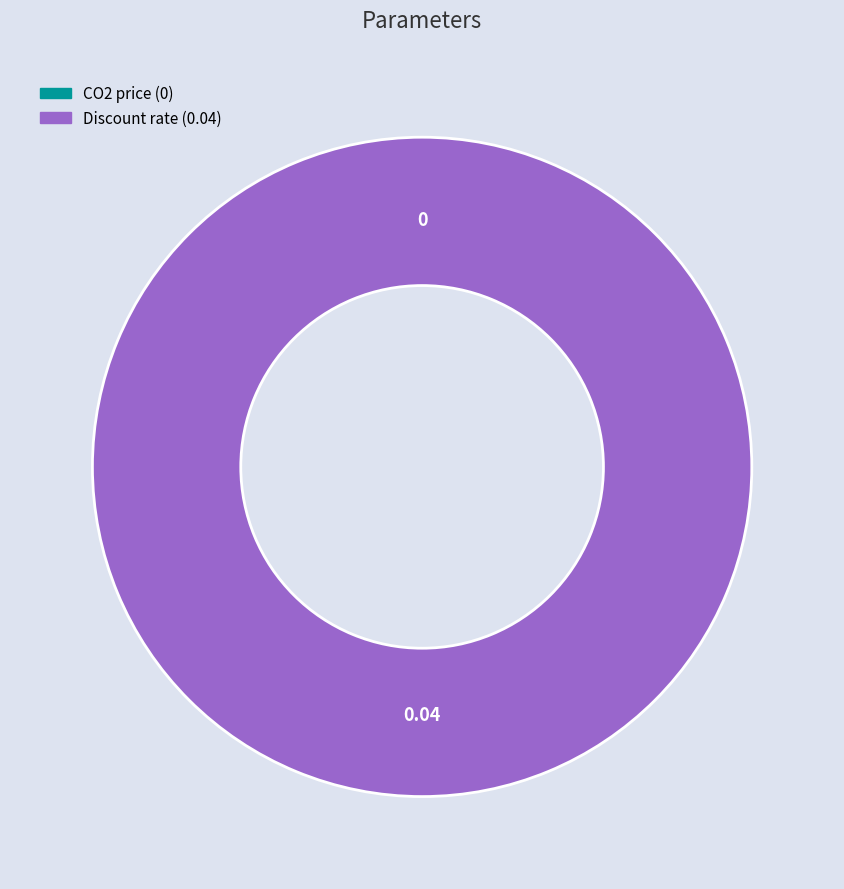

Which slice is the smallest?

CO2 price